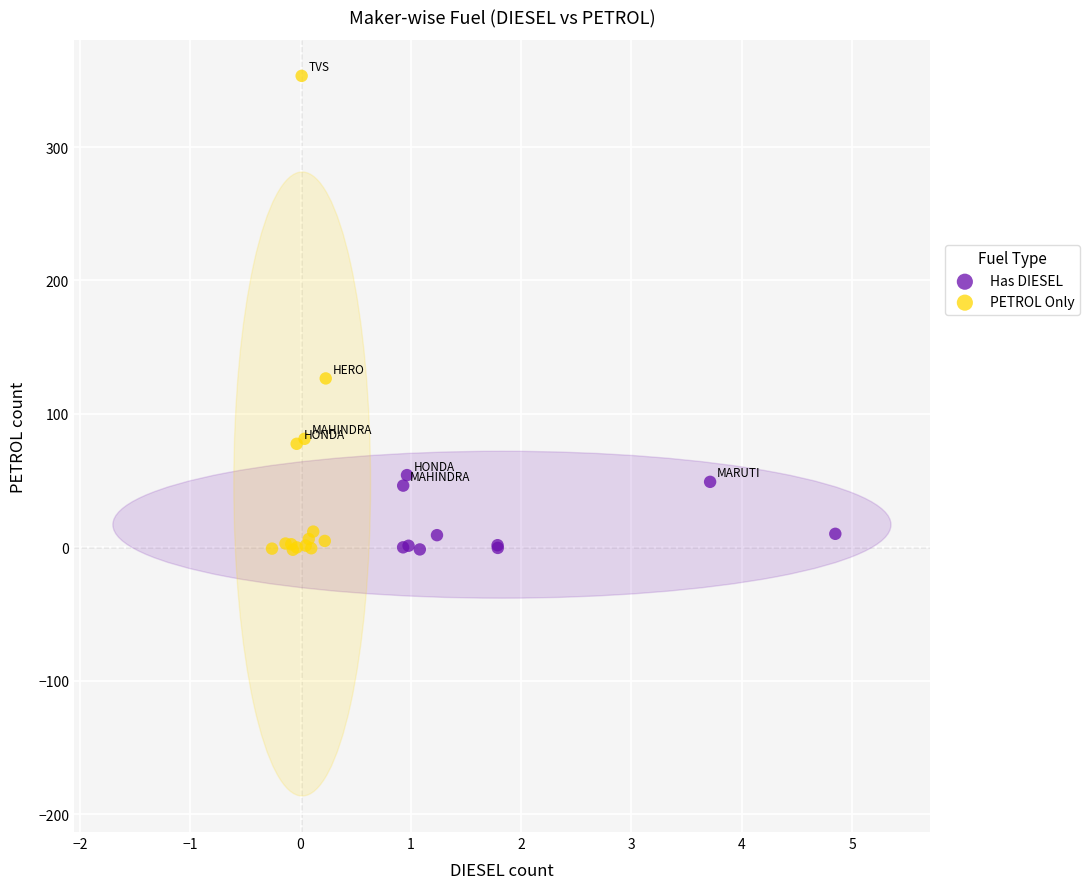

Which series reaches the maximum Y coordinate?

PETROL Only